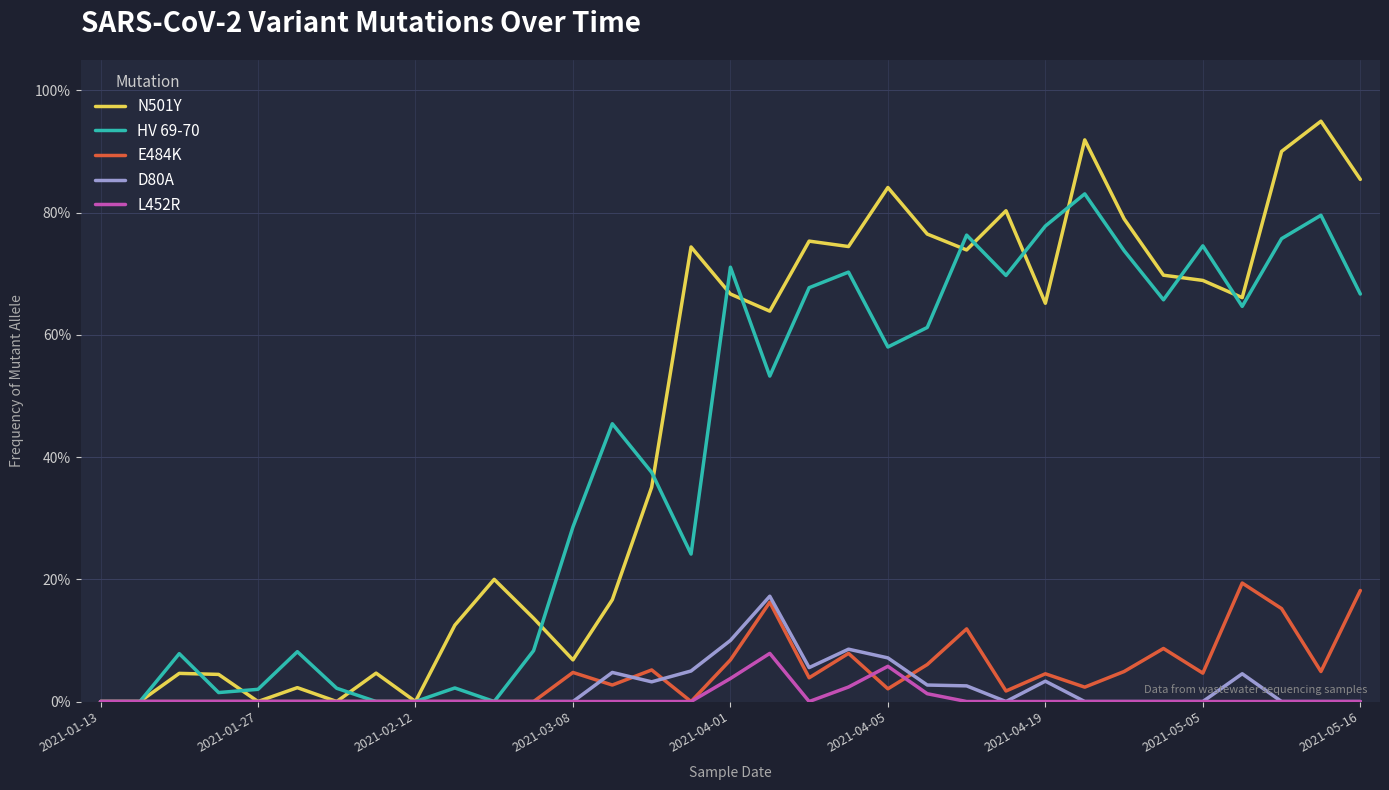

True or false: E484K and HV 69-70 intersect in this chart.

False